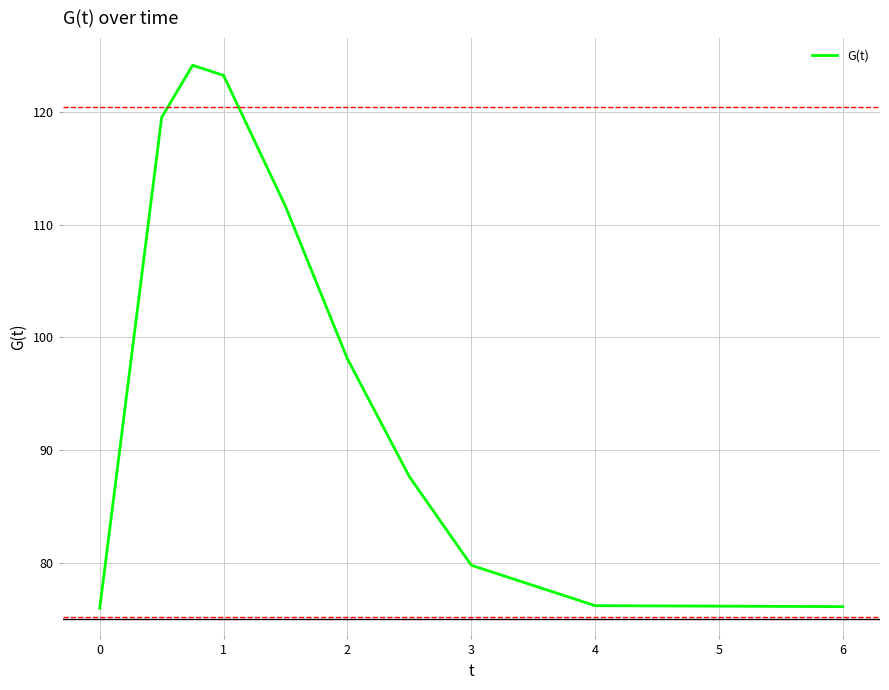

What is the smallest value displayed?

76.0